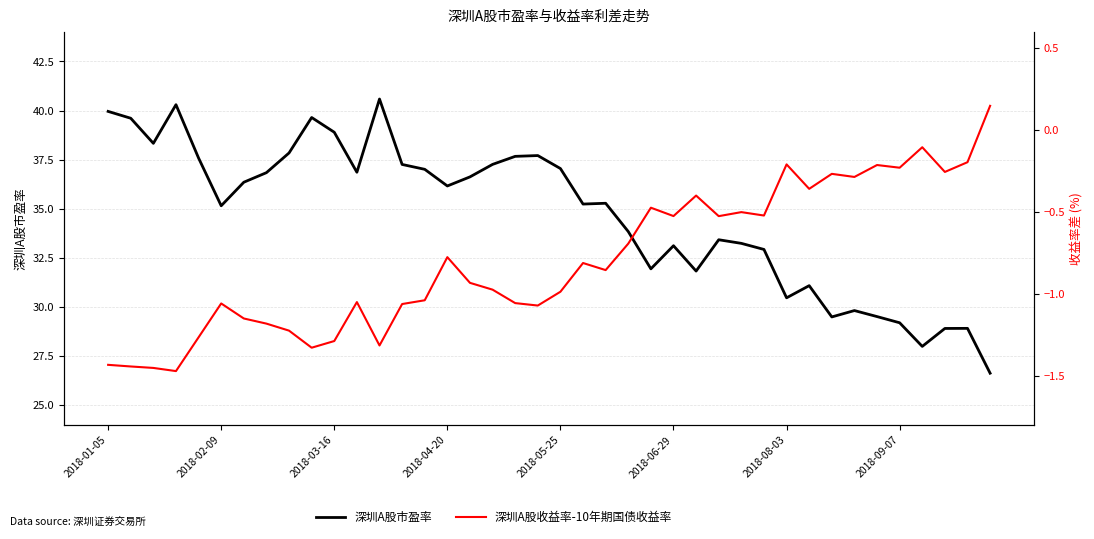

What is the sum of all 深圳A股市盈率 values?

1387.7